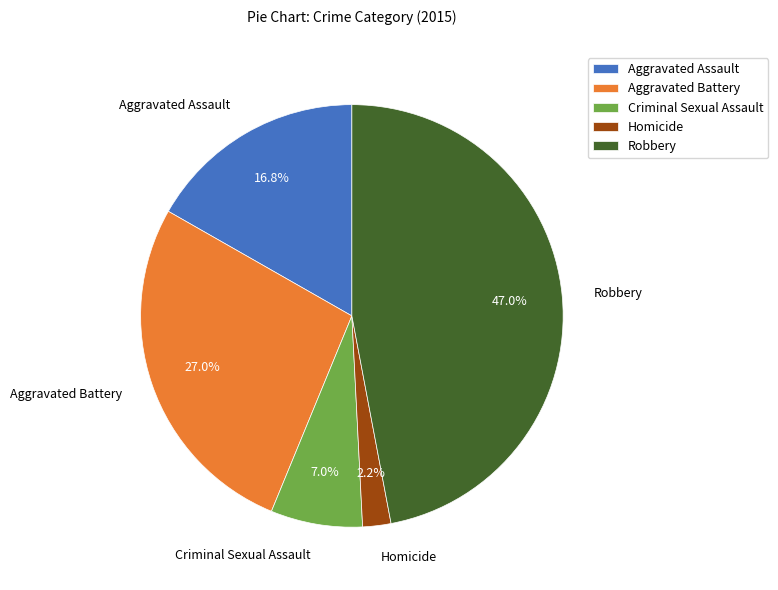

To the nearest percent, what is the difference between the largest and smallest slice percentages?

45%